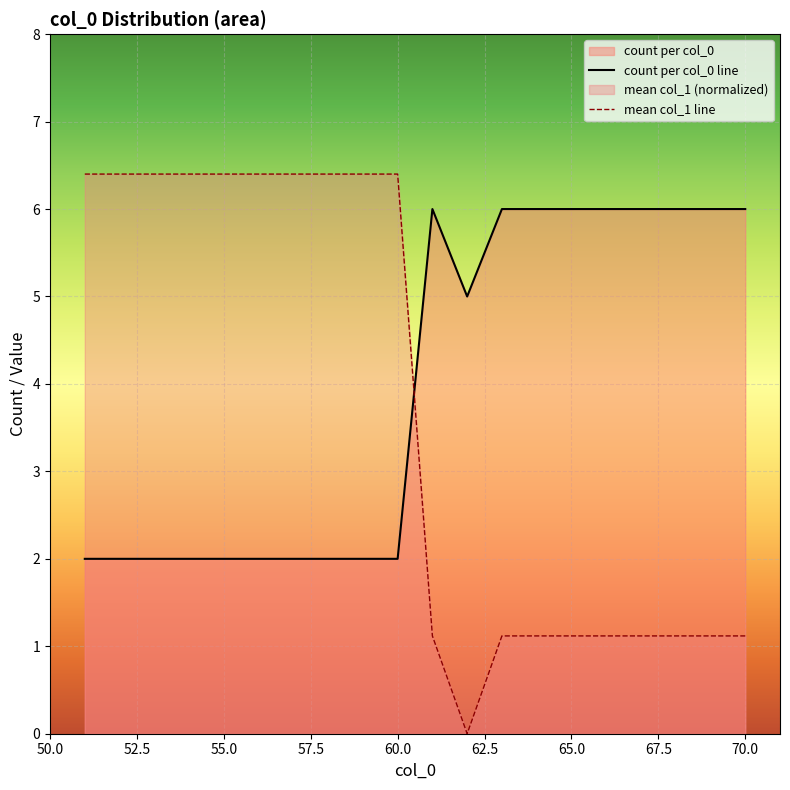

Read the value at 66.

6